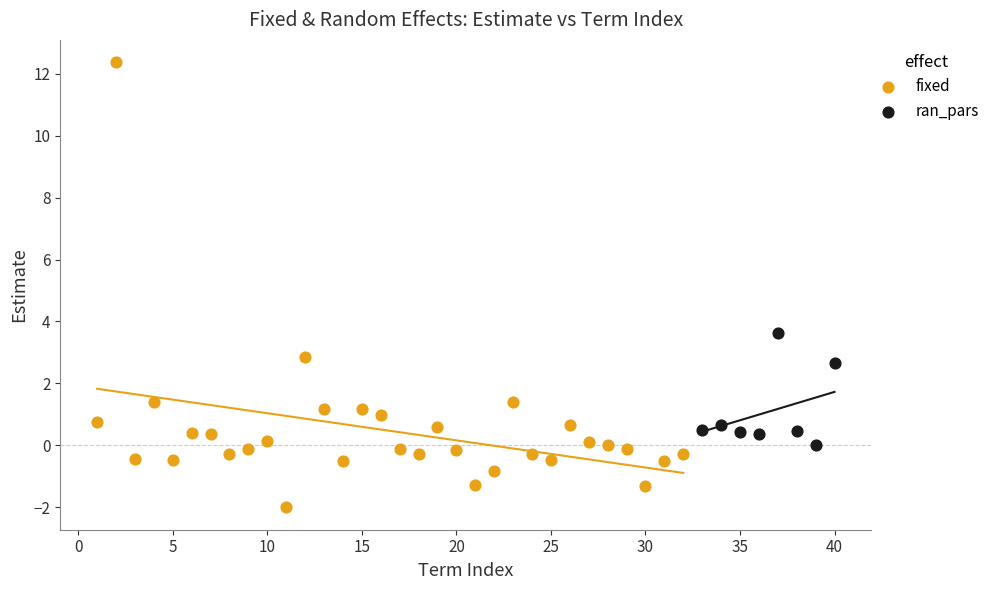

Which series reaches the minimum Y coordinate?

fixed